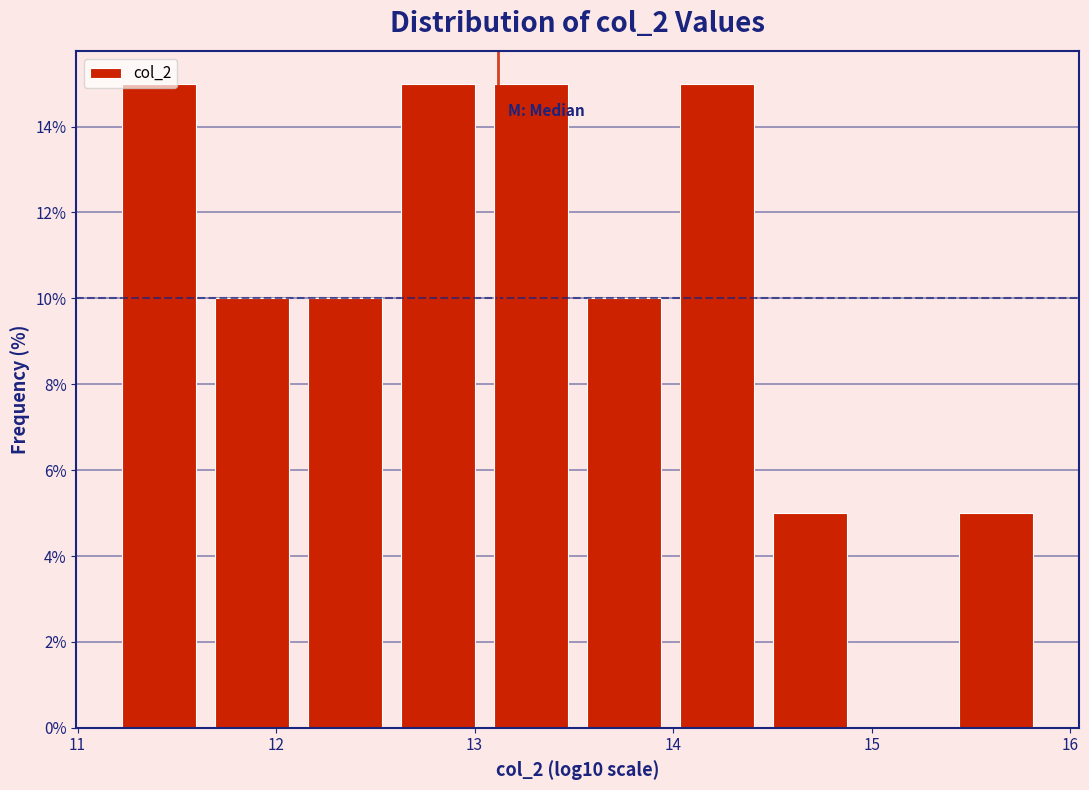

Reading left to right, transcribe this chart: for each bar, give the range it covers on the x-axis and its height. Neither the bar edges nor the heights are printed on the chart, so give them approximately, as read against the axes.

11.2 to 11.6: 15
11.6 to 12.1: 10
12.1 to 12.6: 10
12.6 to 13.1: 15
13.1 to 13.5: 15
13.5 to 14.0: 10
14.0 to 14.5: 15
14.5 to 14.9: 5
14.9 to 15.4: 0
15.4 to 15.9: 5